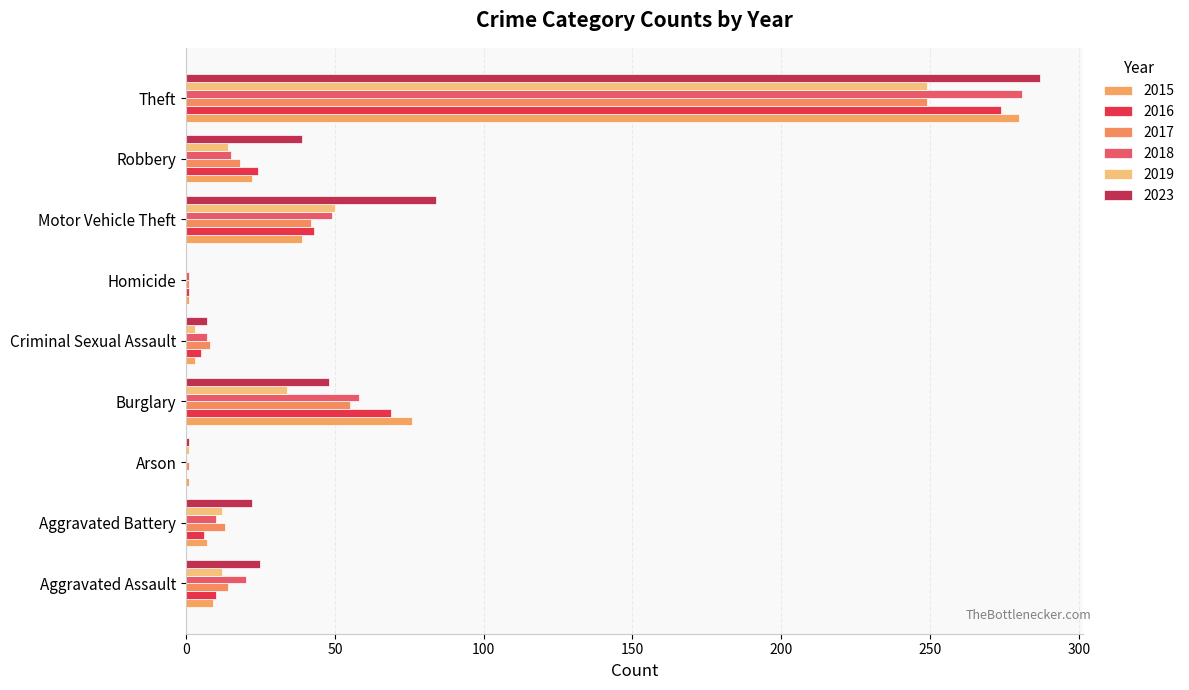

Count the number of data series in this chart.

6